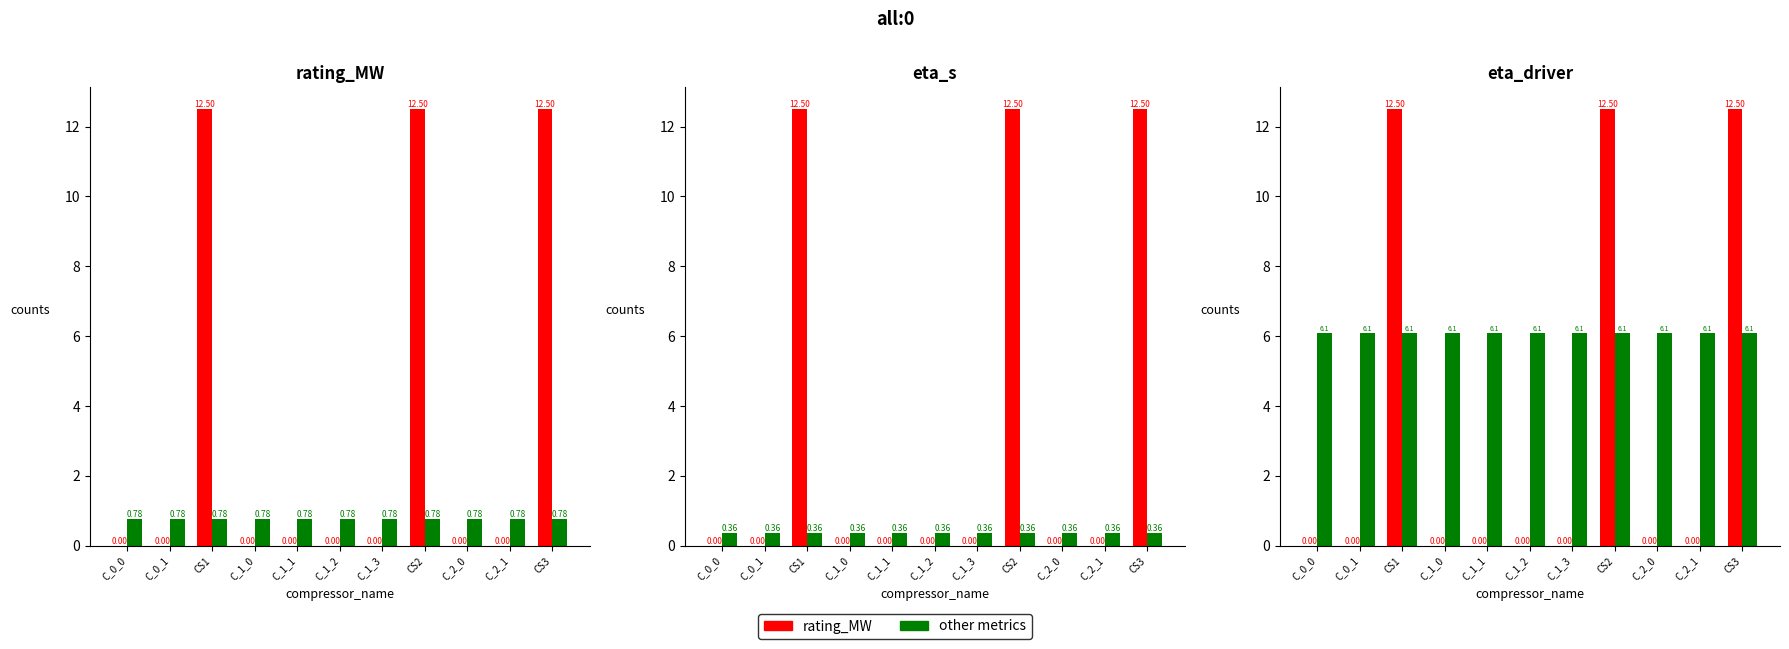

What is the spread (max minus min) of values at C_2_1?

6.1